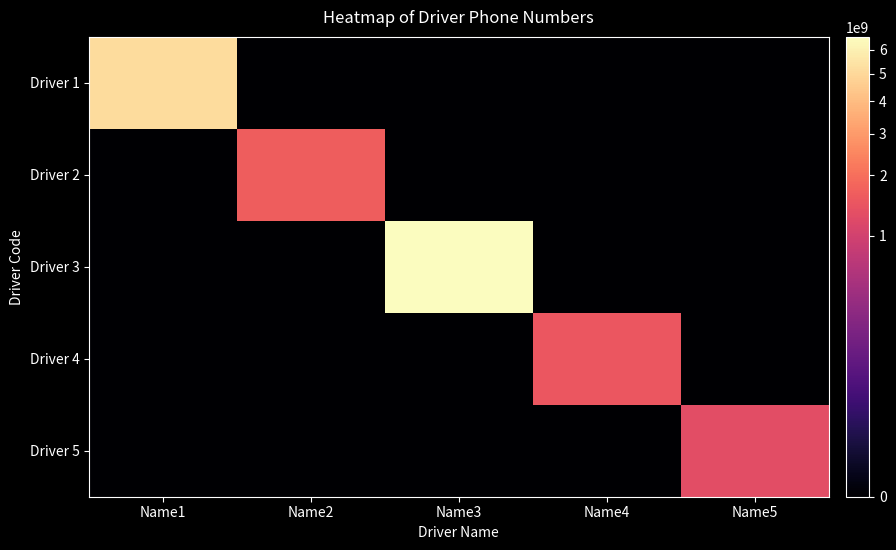

Between Name2 and Name3, which series saw the biggest shift?

Driver 3